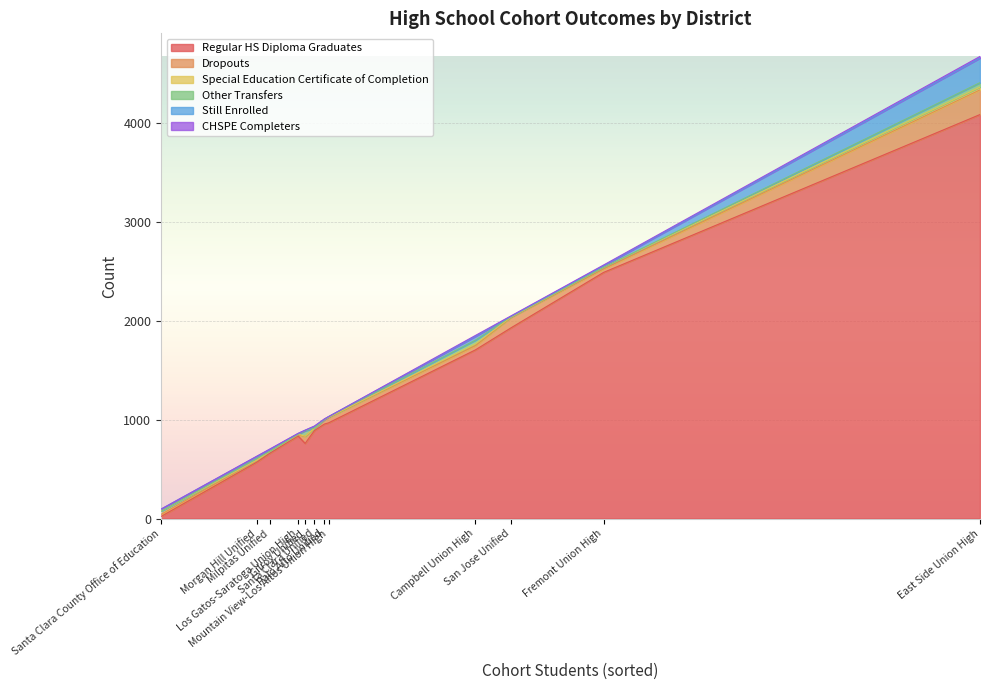

List the series in order of their peak value, lowest first.

CHSPE Completers, Special Education Certificate of Completion, Other Transfers, Still Enrolled, Dropouts, Regular HS Diploma Graduates